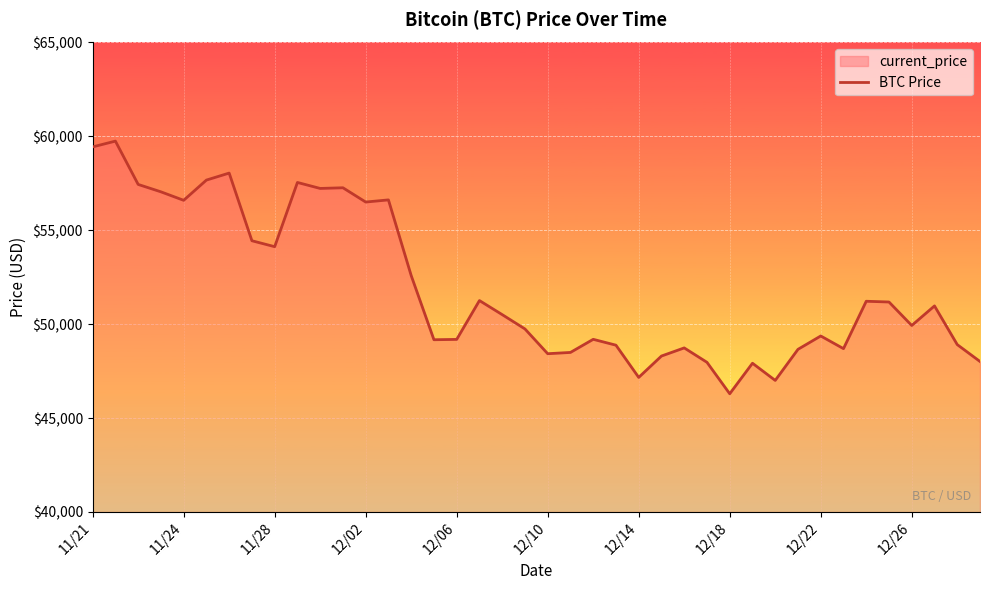

What is the difference between the maximum and minimum values?

13453